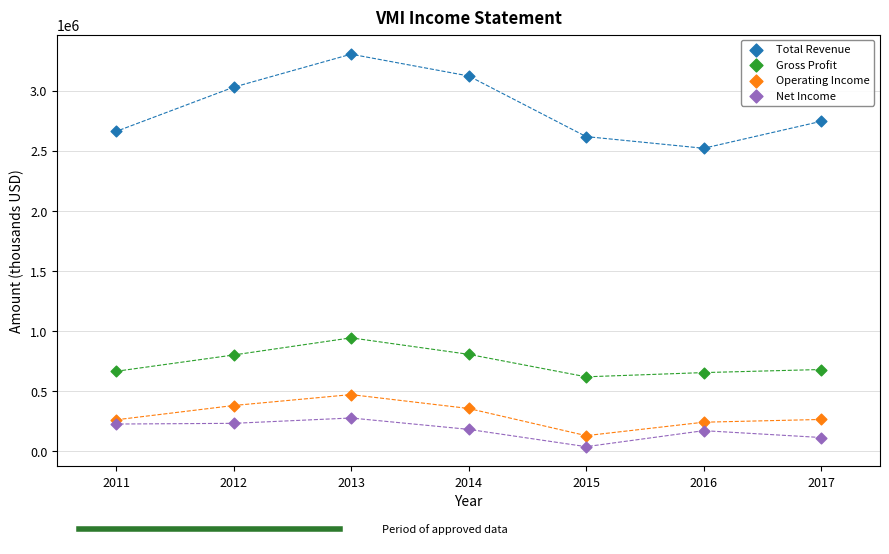

What are all the series names shown in the legend?

Total Revenue, Gross Profit, Operating Income, Net Income